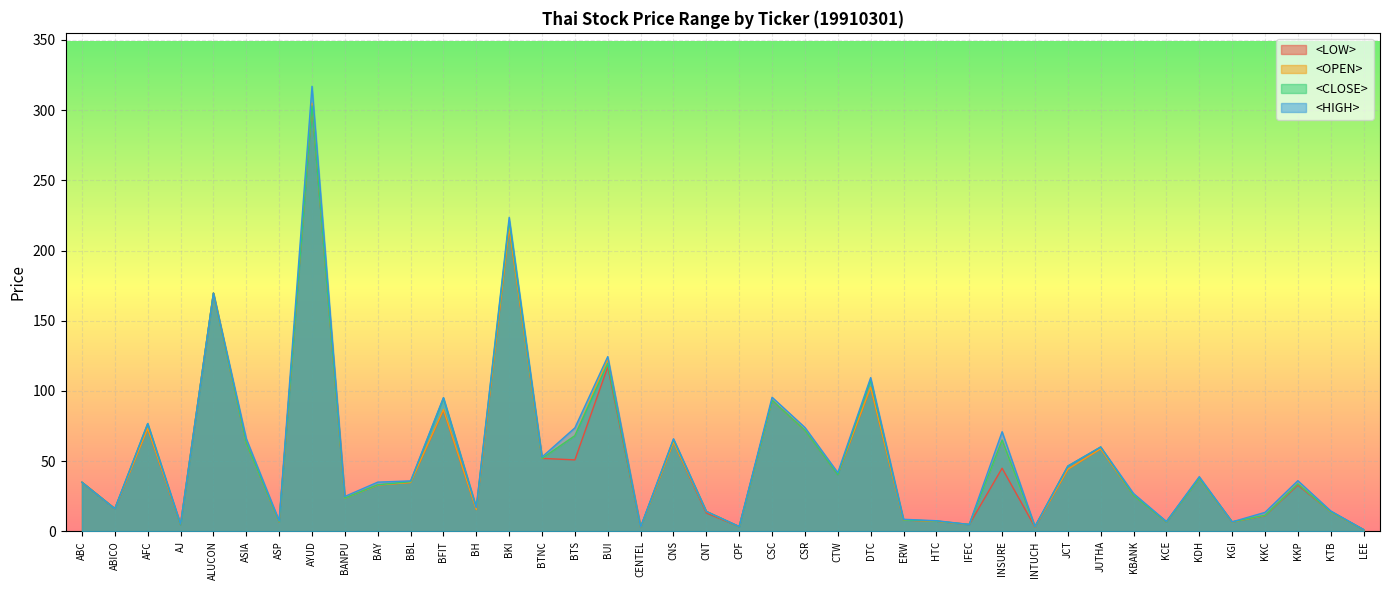

At which category does the chart reach its minimum across all series?

LEE